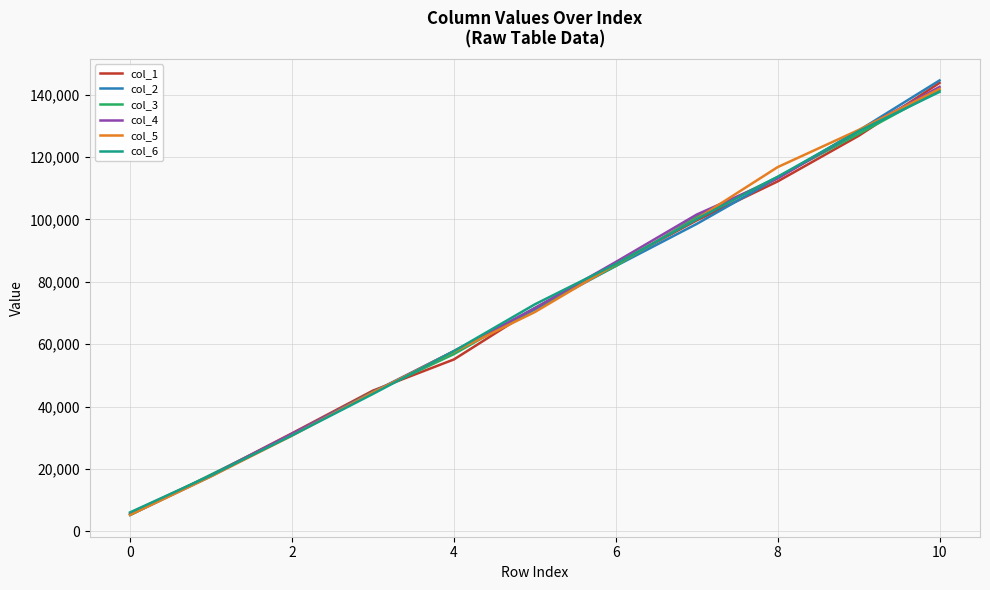

True or false: col_1 has more than 2 interior local peaks.

False